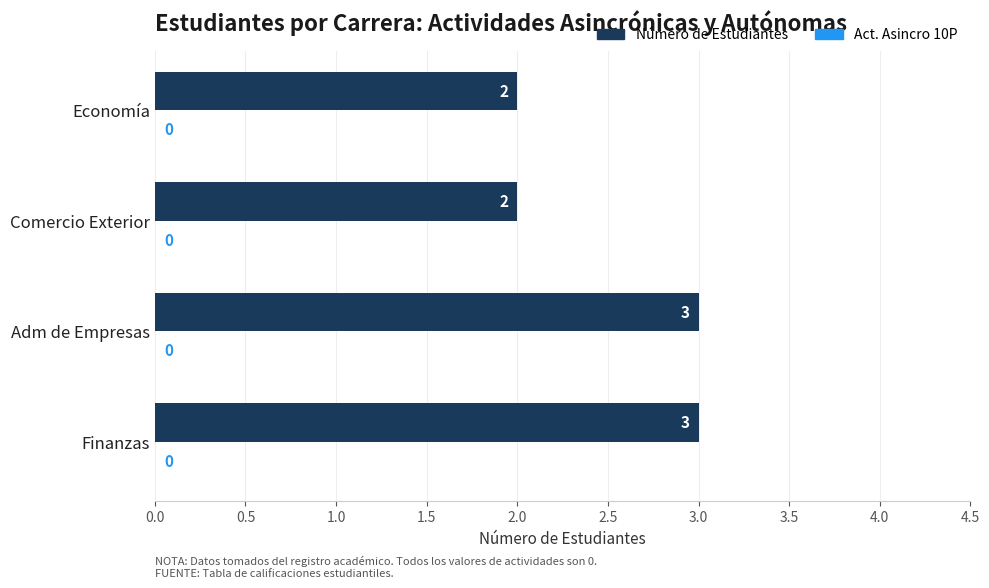

Count the values in the range 2 to 3.

4